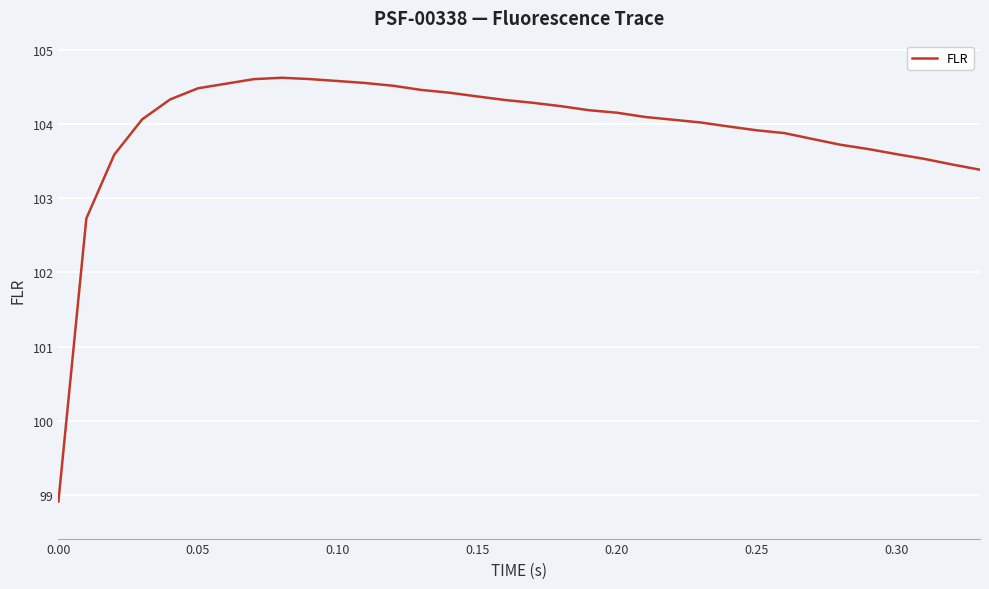

What is the difference between the maximum and minimum values?

5.7